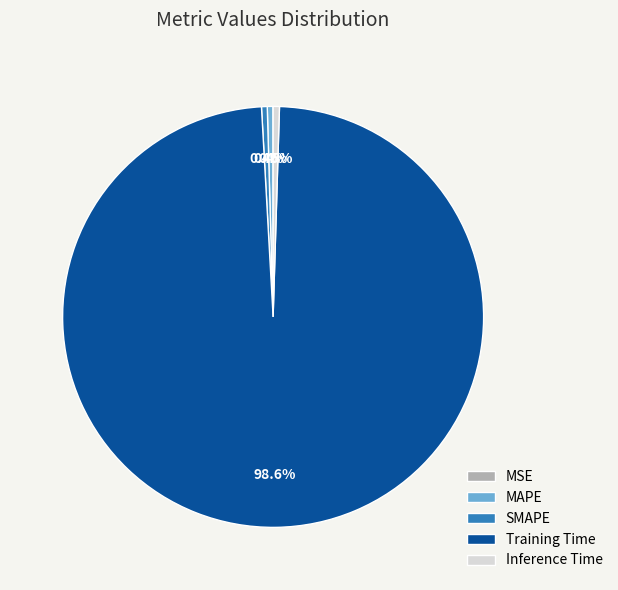

Does Training Time represent more than half of the total?

Yes